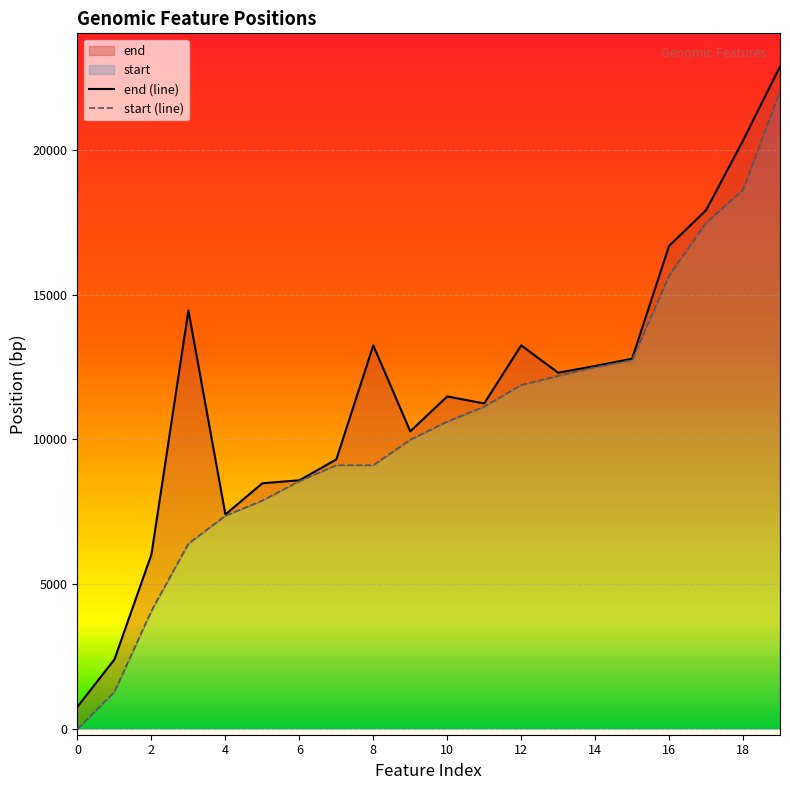

True or false: end and start intersect in this chart.

False